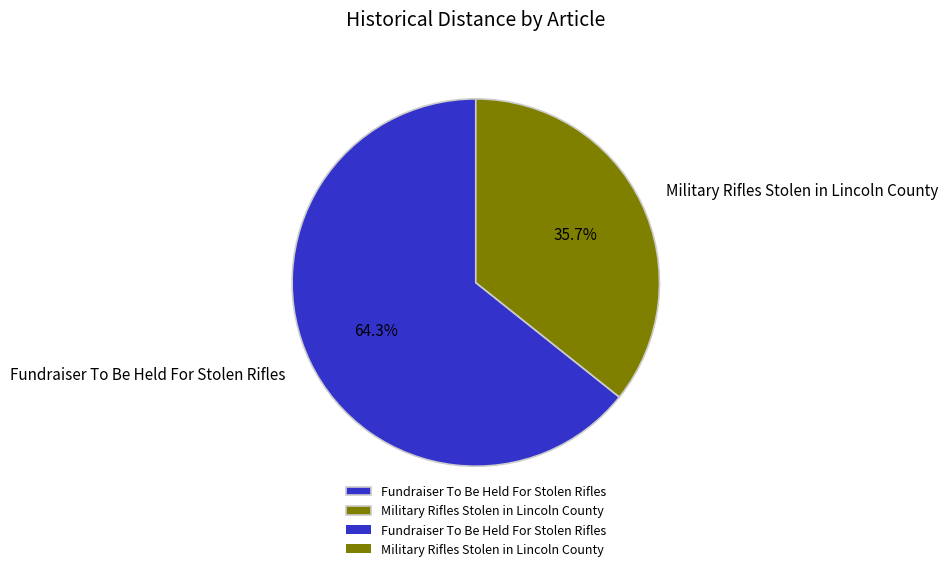

Count the number of slices in the pie.

2